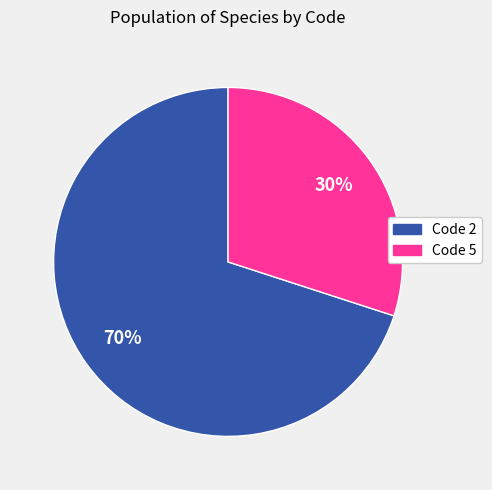

What is the smallest slice in the pie chart?

Code 5